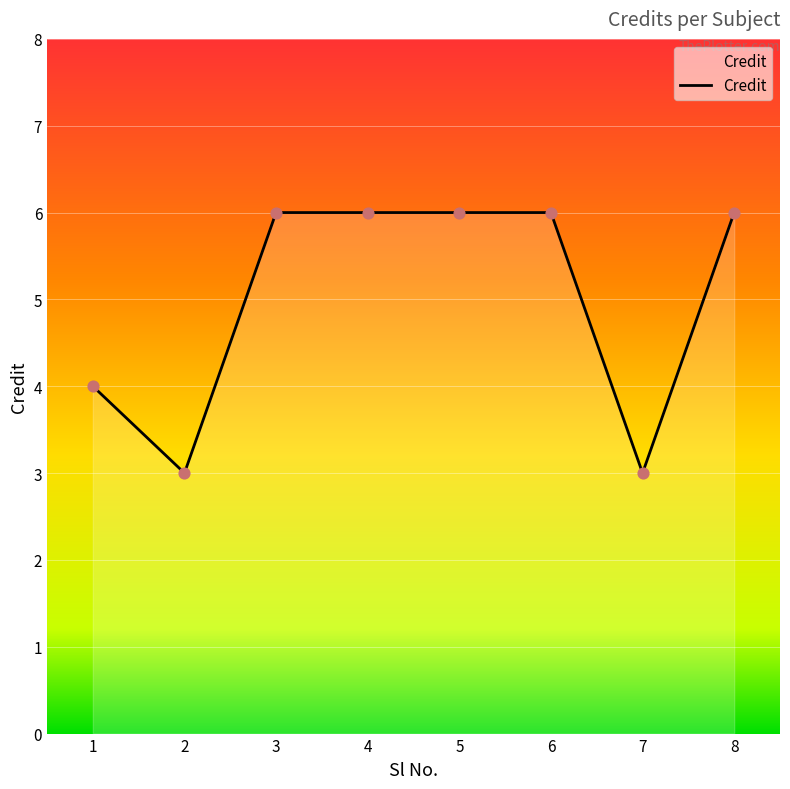

What is the change in value from 2 to 3?

+3